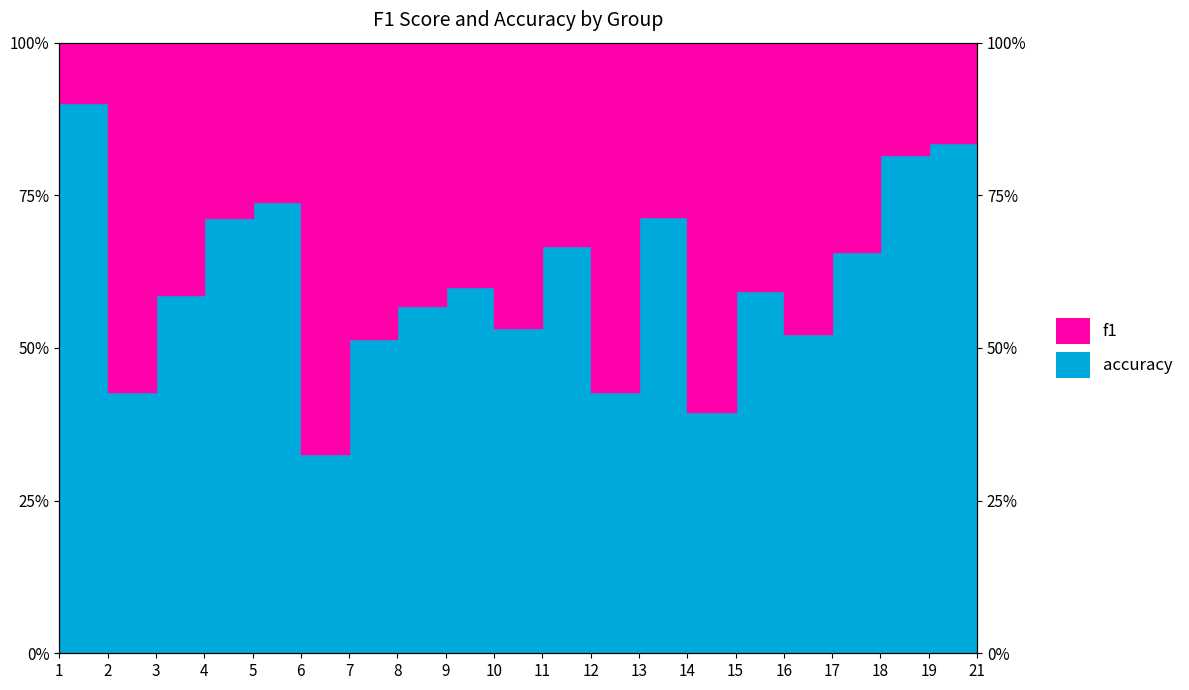

Which series has the largest total across all categories?

accuracy